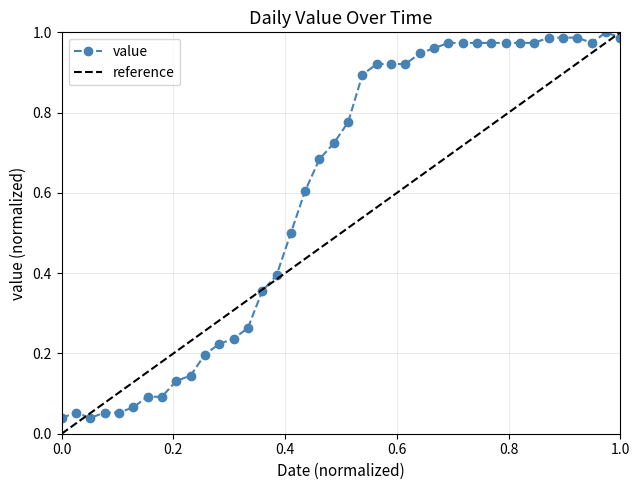

What is the average value?

0.6